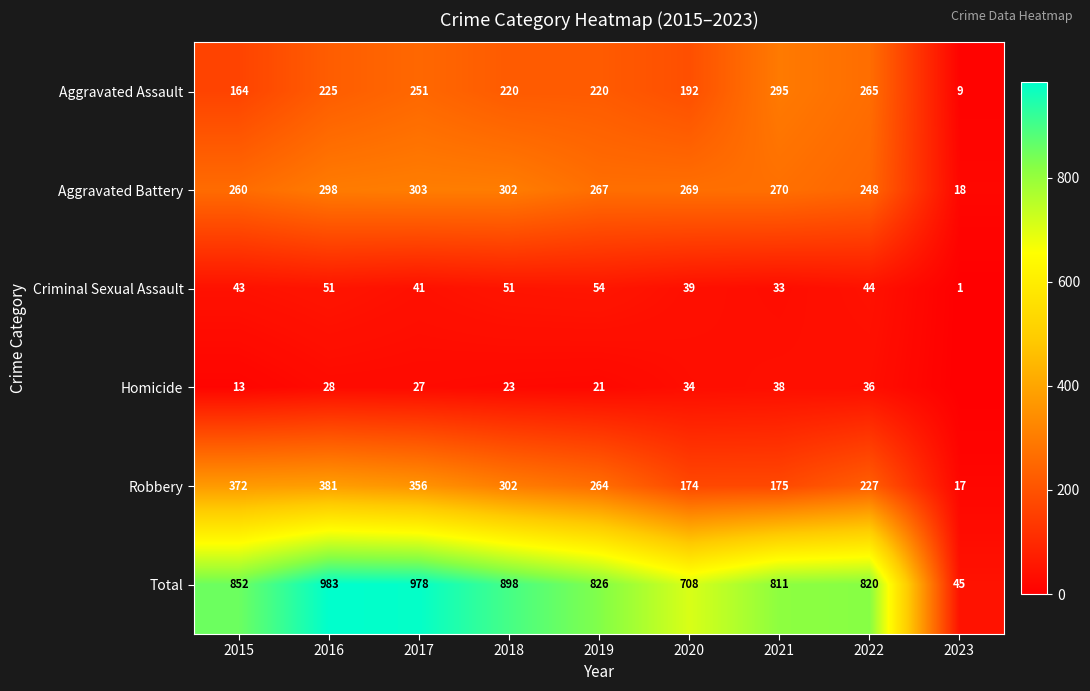

Which category has the lowest value across all series?

2023